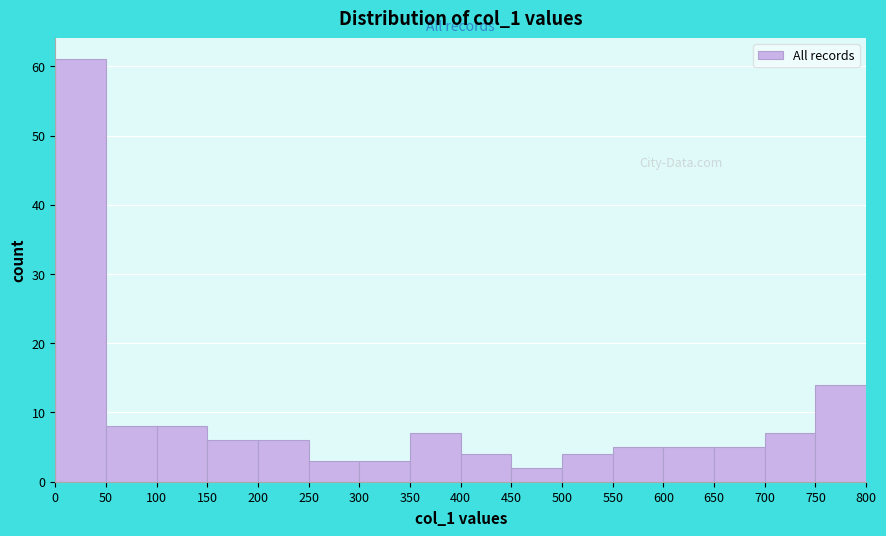

What is the height of the bar covering 400 to 450 on the x-axis? The values are not printed on the chart, so give them approximately, as read against the axis.

4